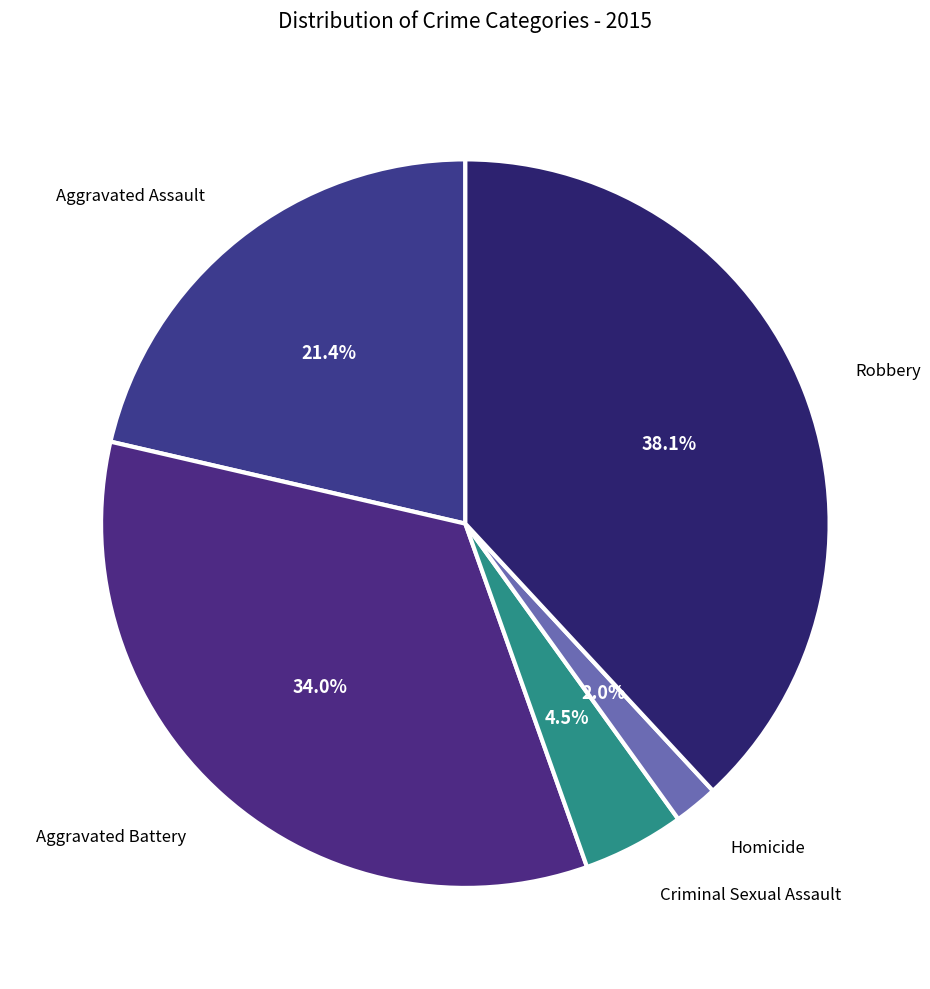

Which slice is the smallest?

Homicide